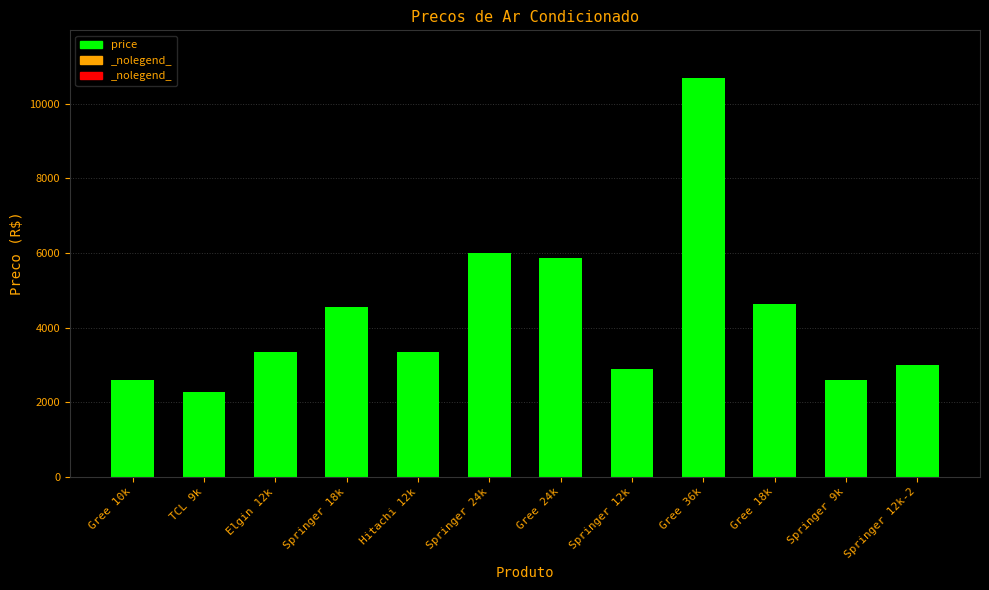

Read the value at Gree 10k.

2599.0